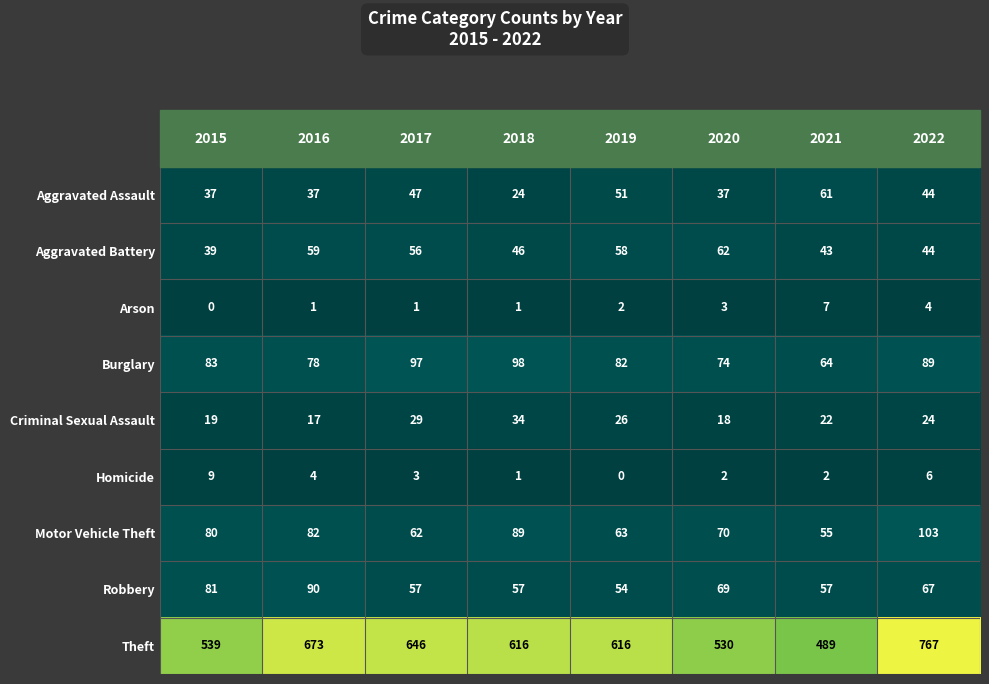

At 2019, list the series in order from largest to smallest.

Theft, Burglary, Motor Vehicle Theft, Aggravated Battery, Robbery, Aggravated Assault, Criminal Sexual Assault, Arson, Homicide